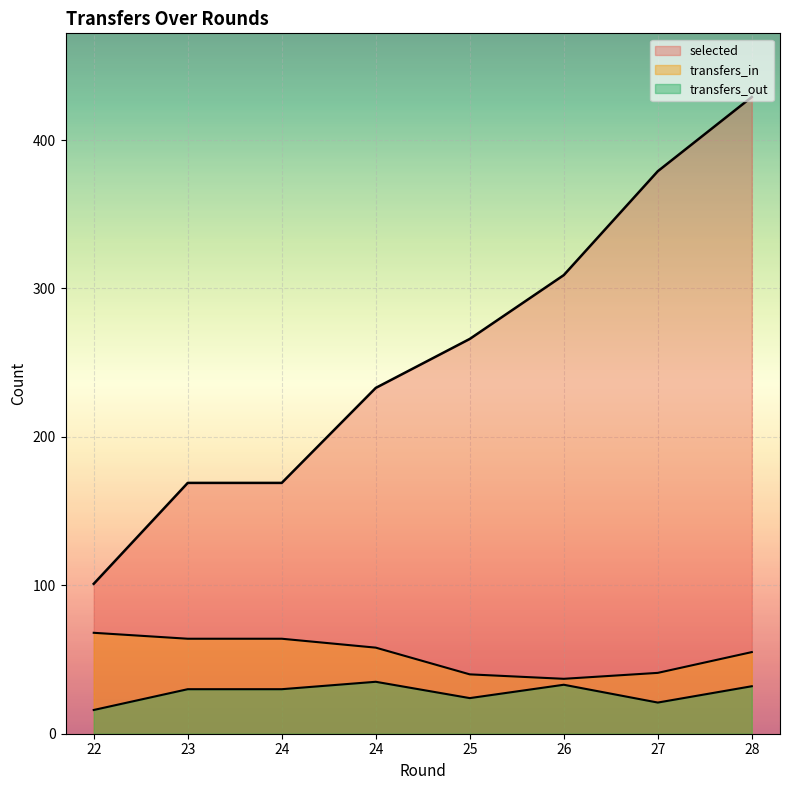

At which label does selected reach its minimum?

22